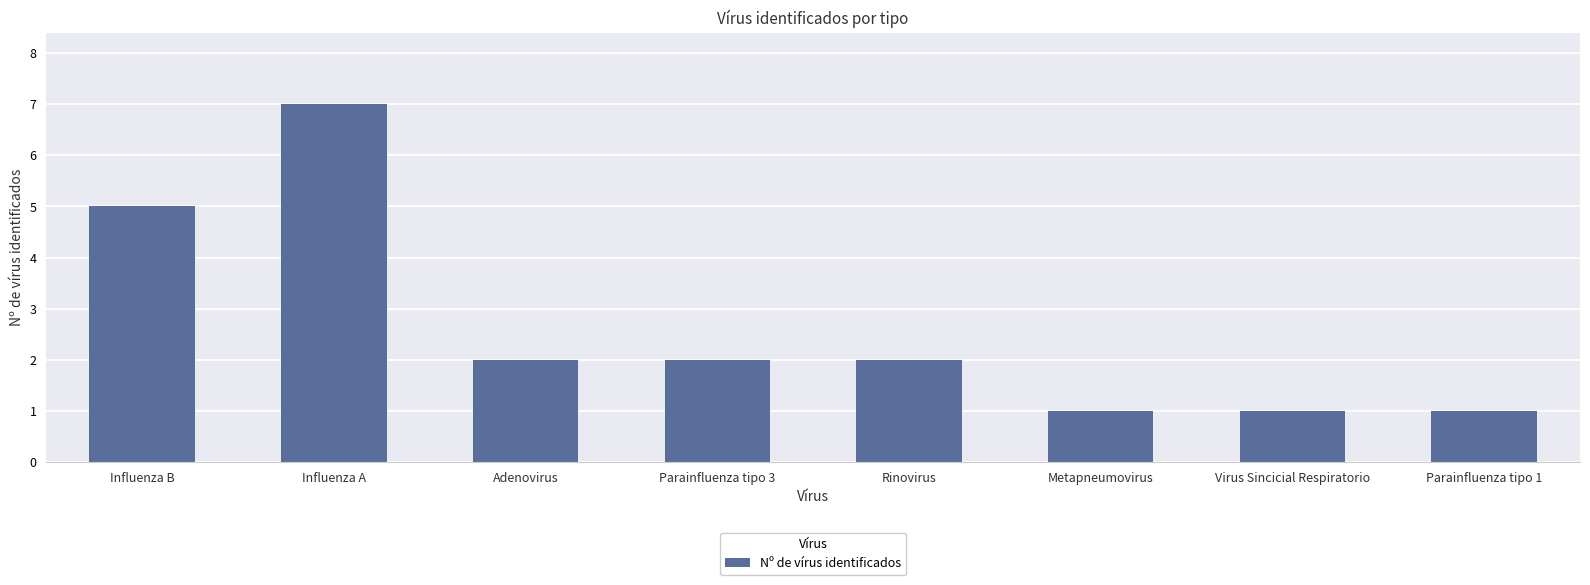

What is the minimum value shown in the chart?

1